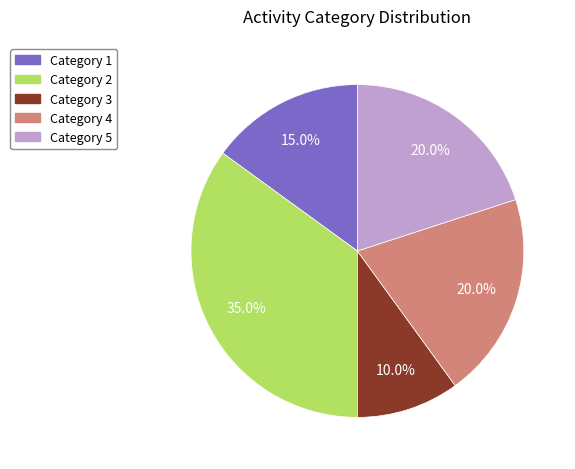

Does Category 5 represent more than half of the total?

No